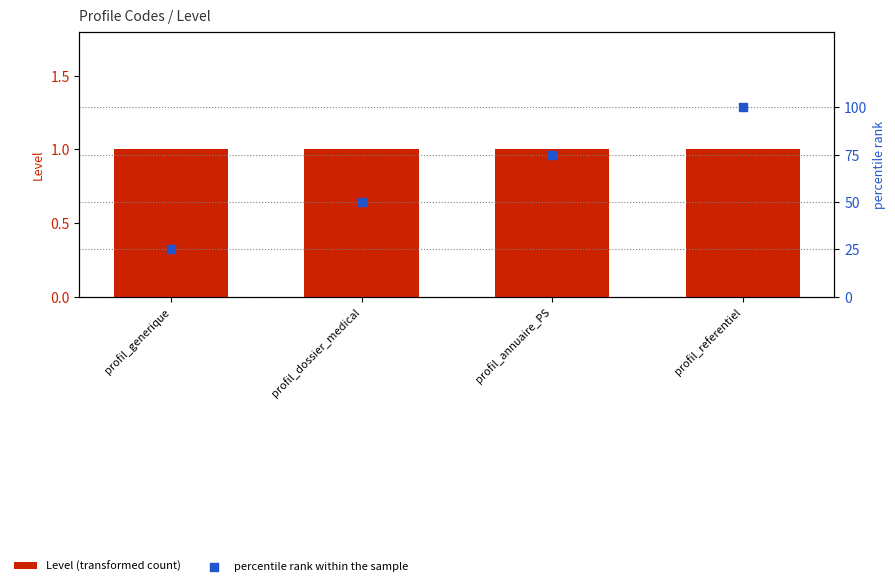

What is the total value across all series at profil_referentiel?

101